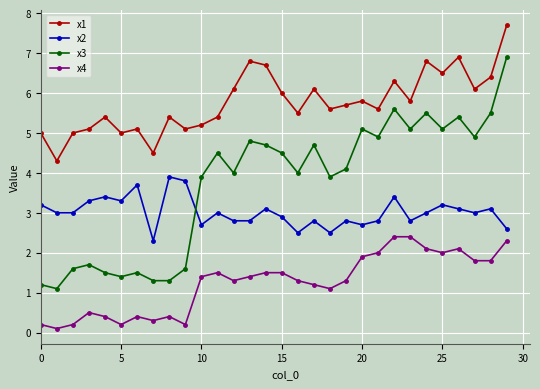

What is the value of the x1 point at the 27th from the left?

6.9